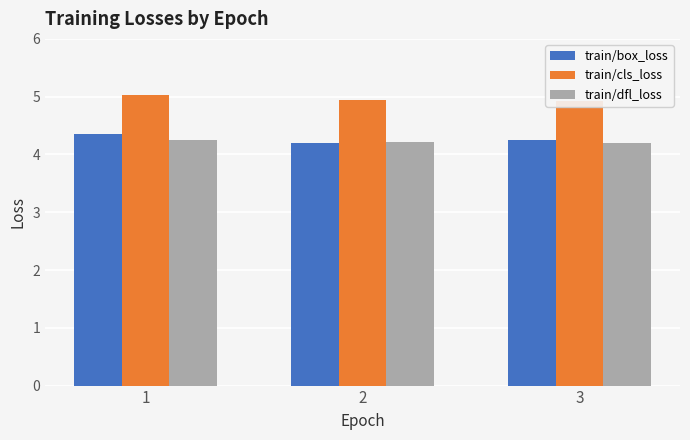

At which label is train/dfl_loss closest to 4?

3